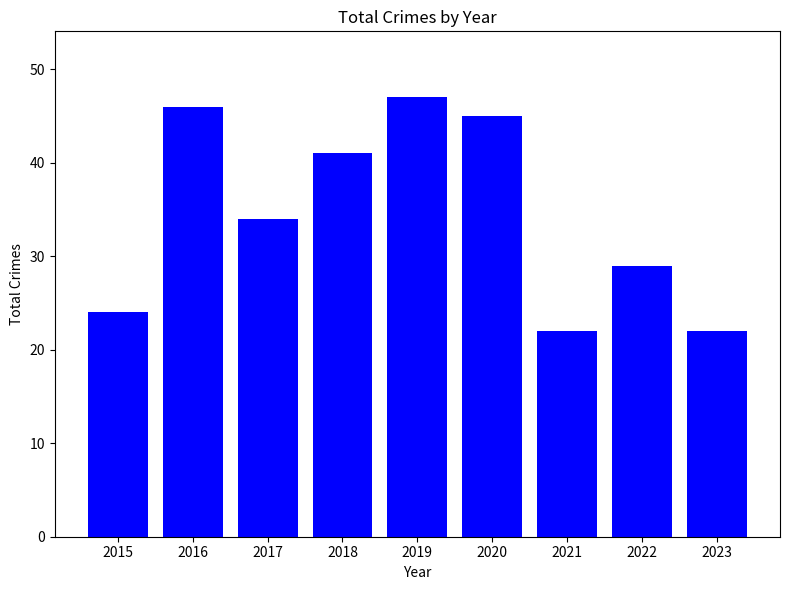

Does the chart contain any negative values?

No